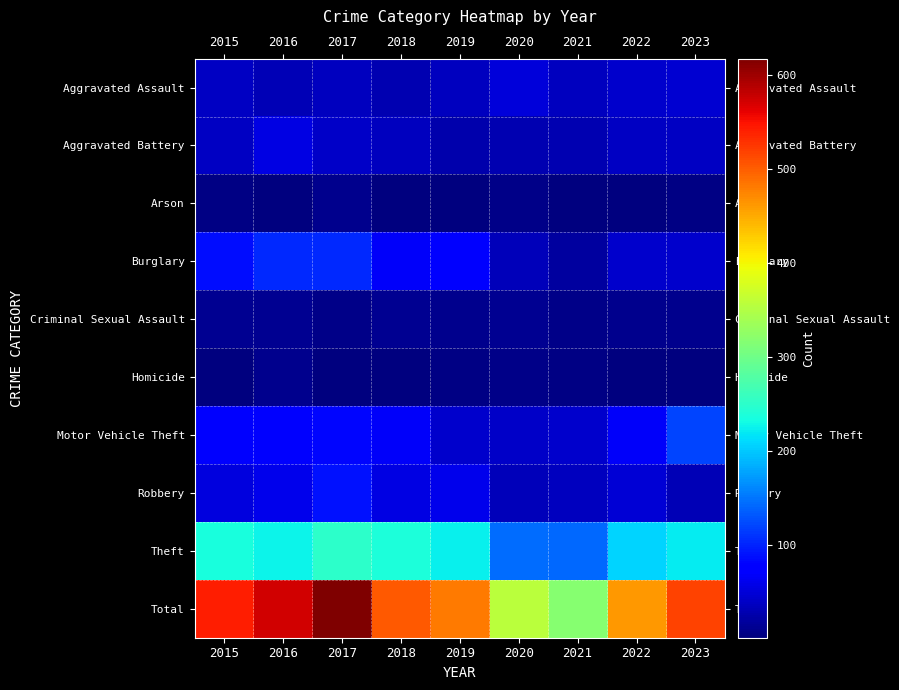

Rank the series by their maximum value, from lowest to highest.

Arson, Homicide, Criminal Sexual Assault, Aggravated Assault, Aggravated Battery, Robbery, Burglary, Motor Vehicle Theft, Theft, Total